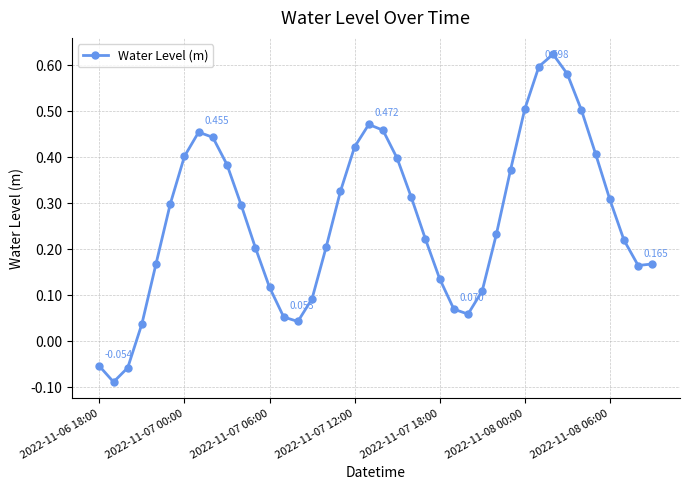

True or false: the data has more than 0 interior local peaks.

True